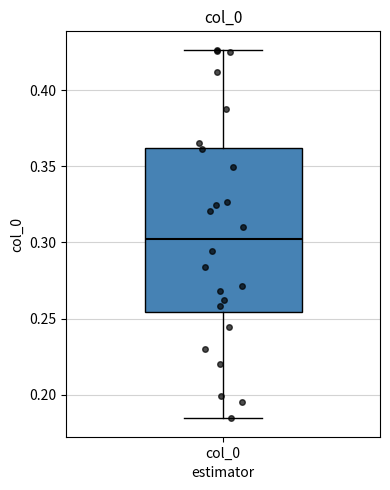

Read this box plot against the y-axis: the position of the median line, the range covered by the box, and the ends of both whiskers. The values are not printed on the chart, so give them approximately, as read against the axis.

median 0.300, box 0.255 to 0.360, whiskers 0.185 to 0.425